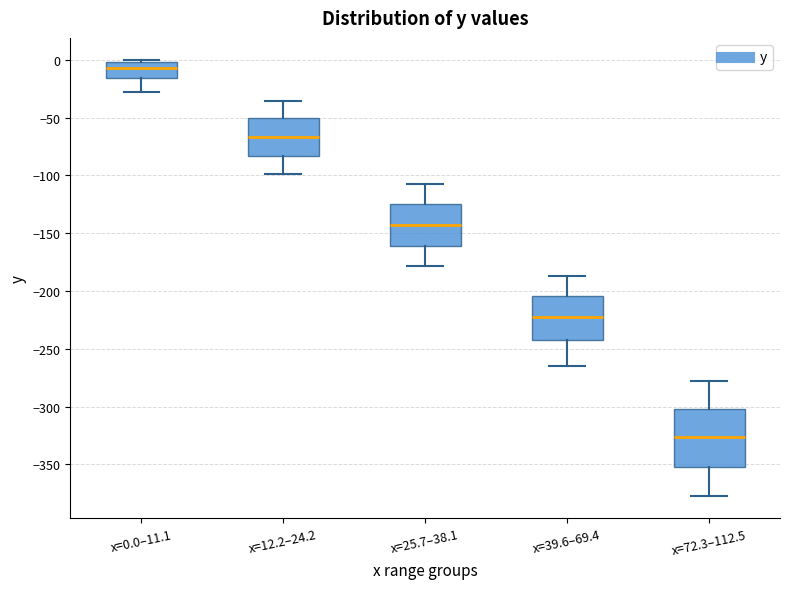

Reading left to right, transcribe this box plot: for each box, give where its median line is, the range the box spans, and where its two whiskers end, as read against the y-axis. The values are not printed on the chart, so give them approximately, as read against the axis.

x=0.0–11.1: median -5, box -15 to 0, whiskers -30 to 0 (just above the box's upper edge)
x=12.2–24.2: median -65, box -85 to -50, whiskers -100 to -35
x=25.7–38.1: median -145, box -160 to -125, whiskers -180 to -110
x=39.6–69.4: median -225, box -245 to -205, whiskers -265 to -185
x=72.3–112.5: median -325, box -350 to -300, whiskers -380 to -280